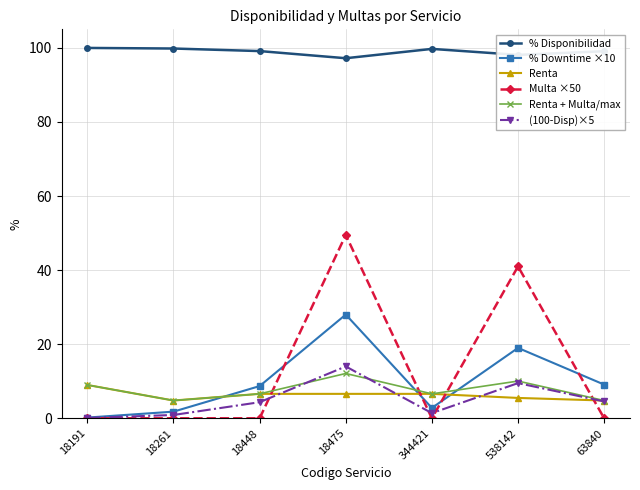

Which series has the widest spread of values?

Multa ×50